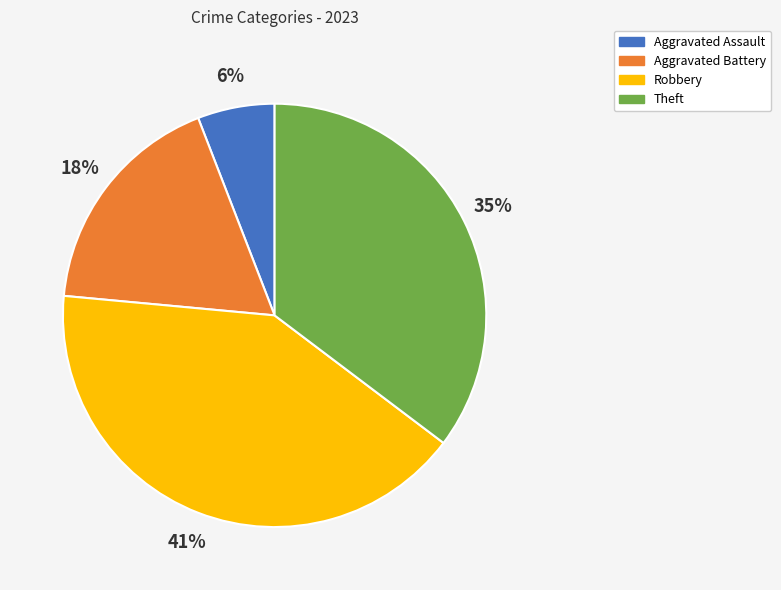

To the nearest percent, what is the difference between the largest and smallest slice percentages?

35%